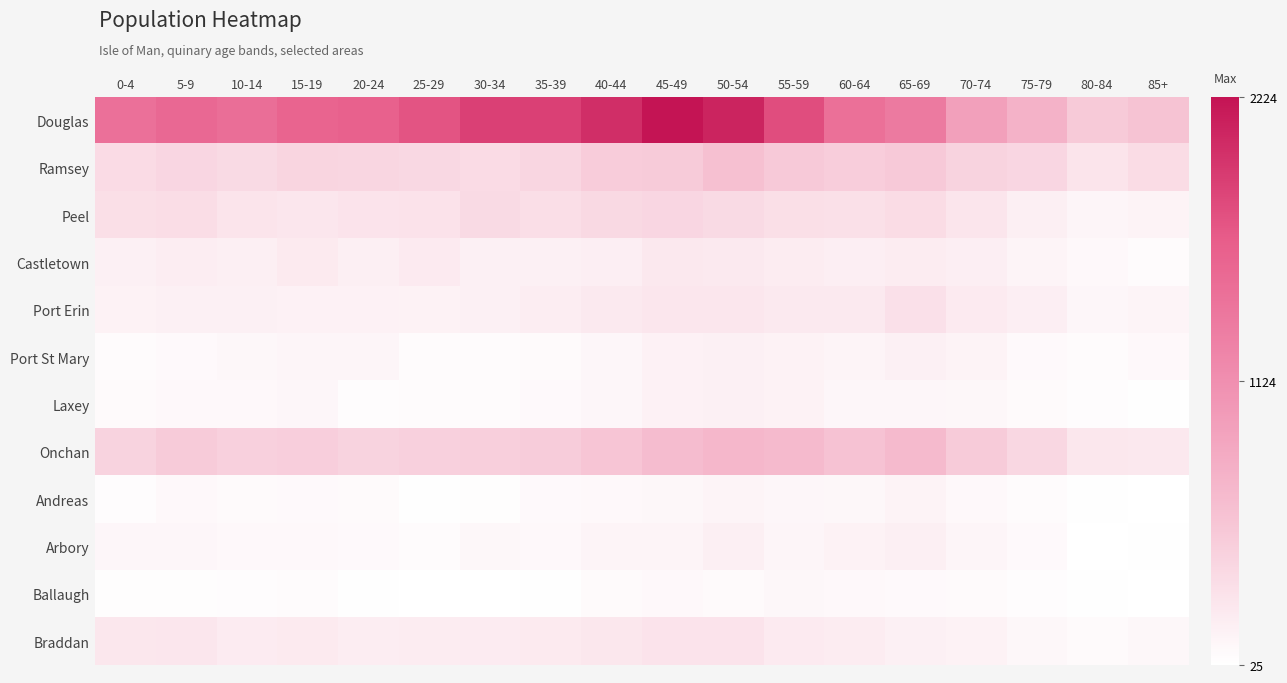

Which series has the largest range (max minus min)?

Douglas